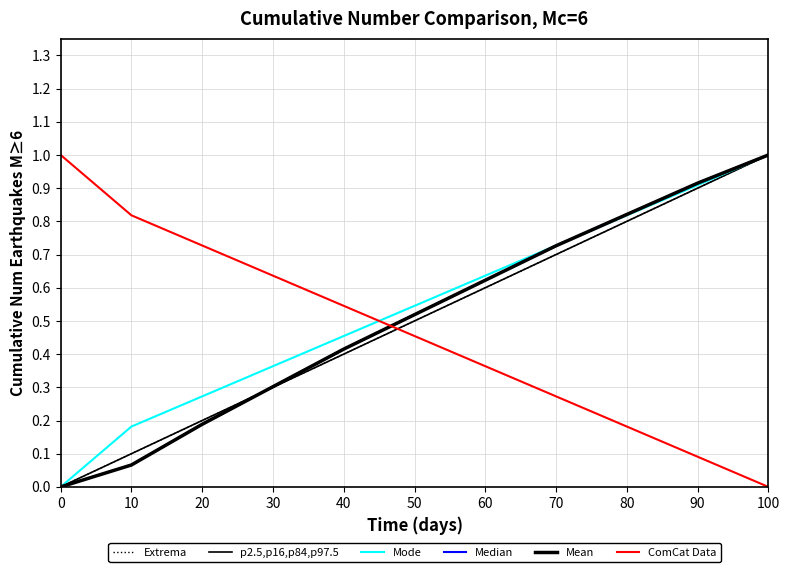

Does the chart display data point markers on the line(s)?

No